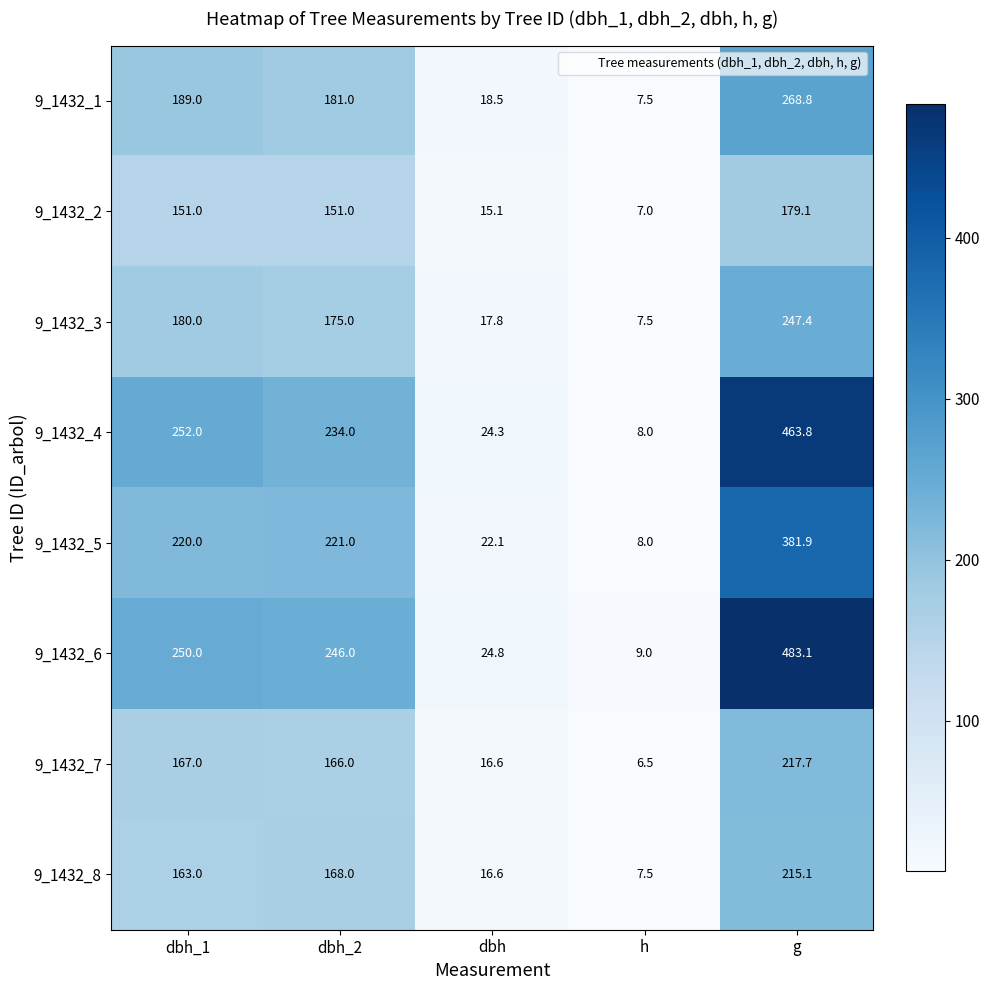

How many distinct data groups are displayed?

8